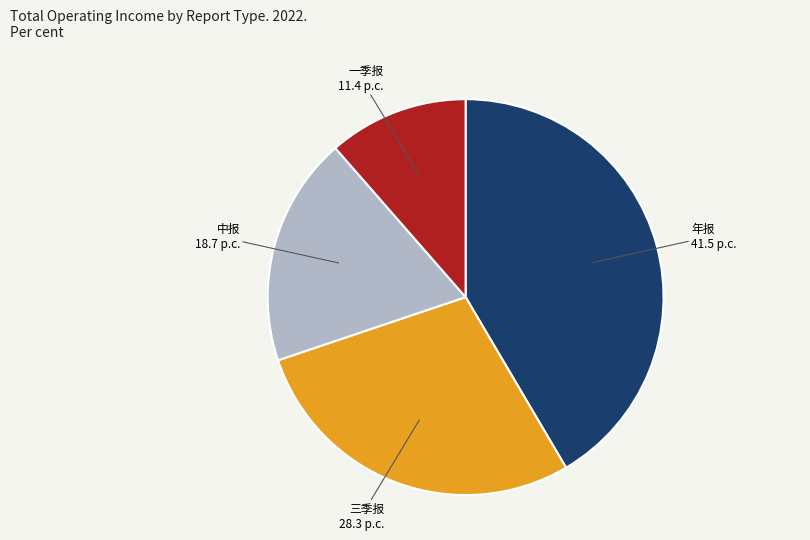

Which slice is the largest?

年报